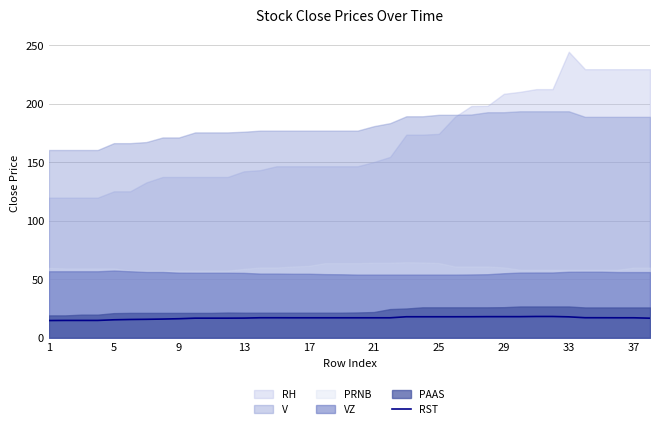

Does the chart display data point markers on the line(s)?

No